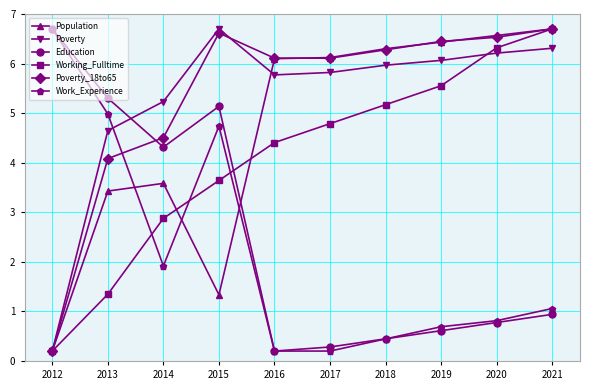

Is it true that Work_Experience equals 4.7 at 2015?

True